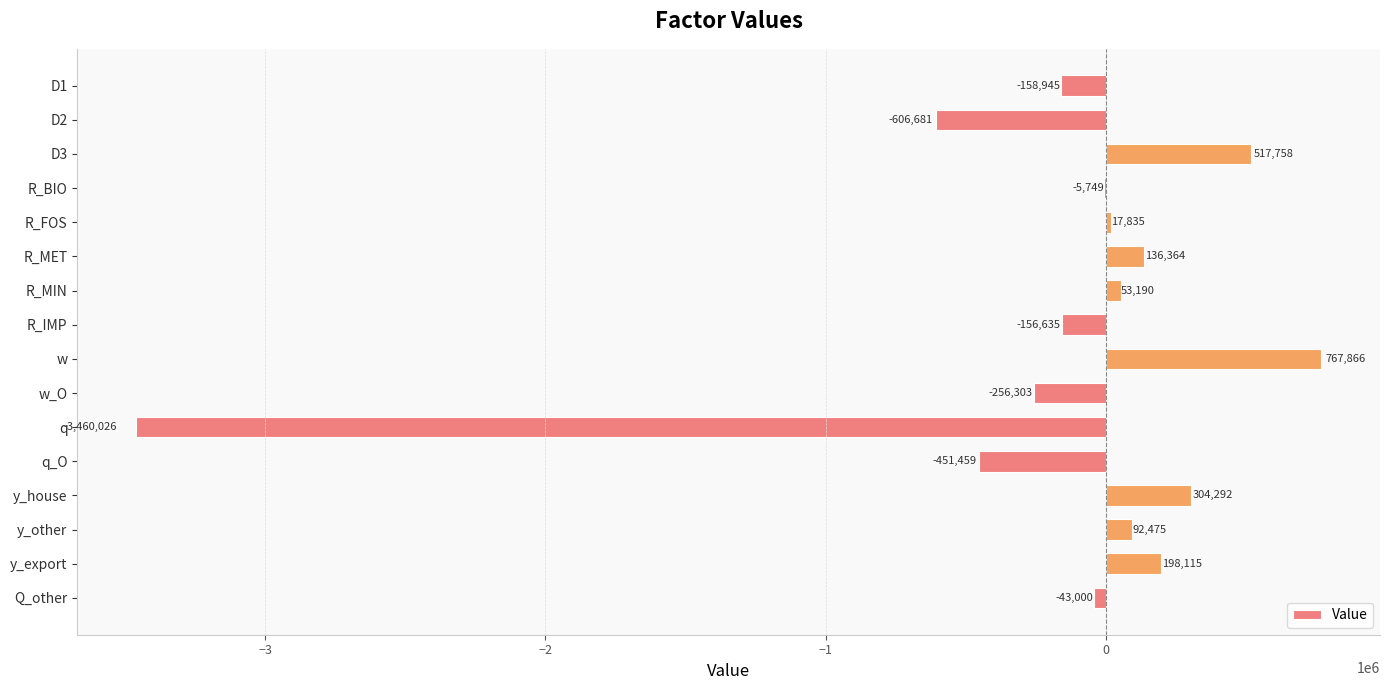

The value at Q_other is -43000.0. True or false?

True